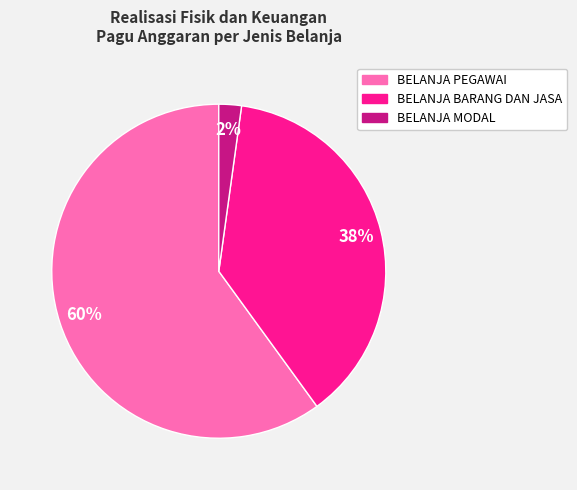

Do BELANJA BARANG DAN JASA and BELANJA MODAL together represent more than half of the pie?

No